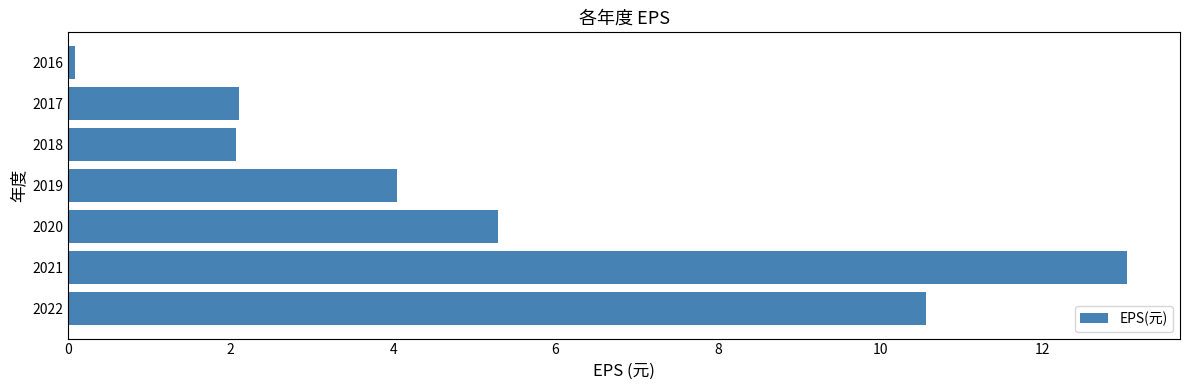

What is the difference between the second highest and minimum values?

10.5